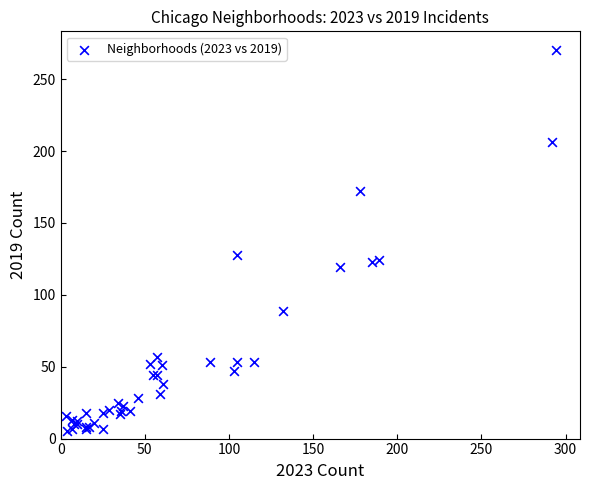

What Y value in the scatter plot is closest to 137?

128